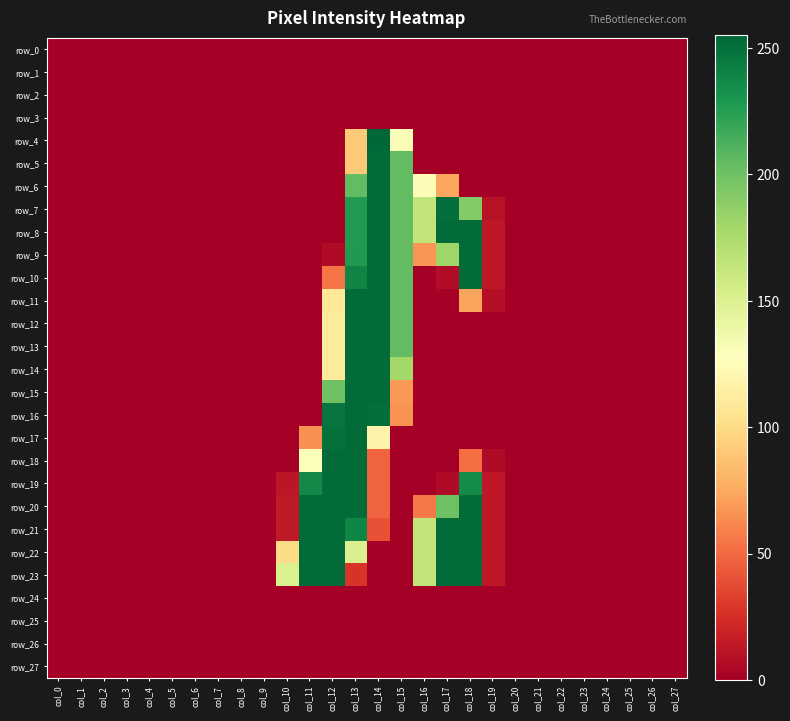

What is the average value of the row_12 series?

29